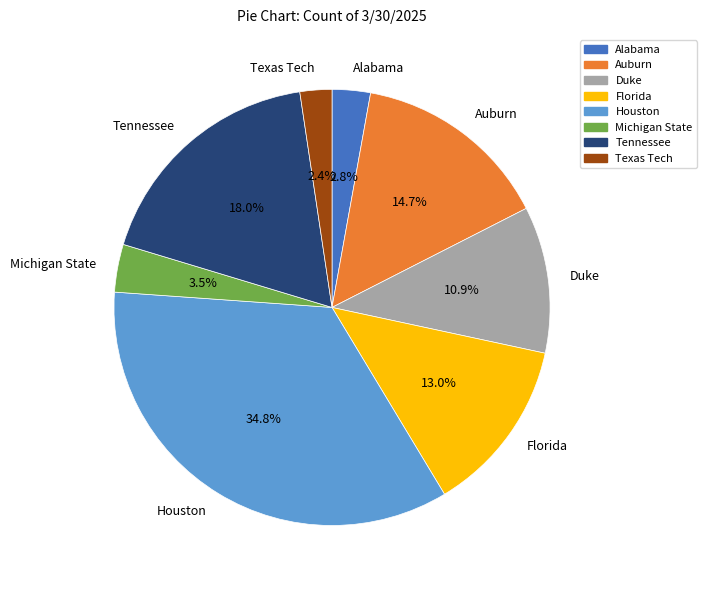

Does Houston represent more than half of the total?

No